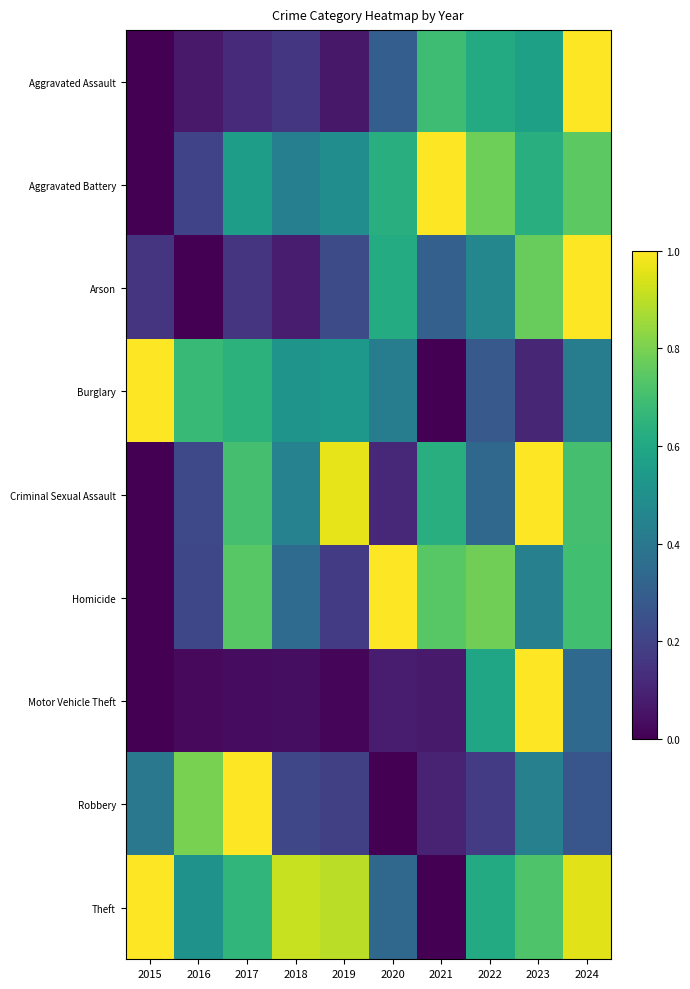

Which series has the largest total across all categories?

Theft